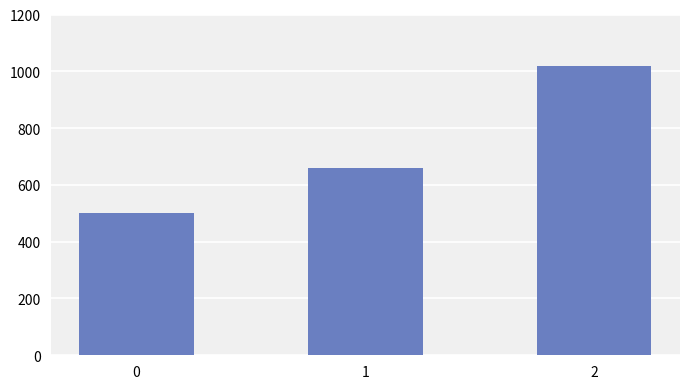

Count the number of categories in the chart.

3